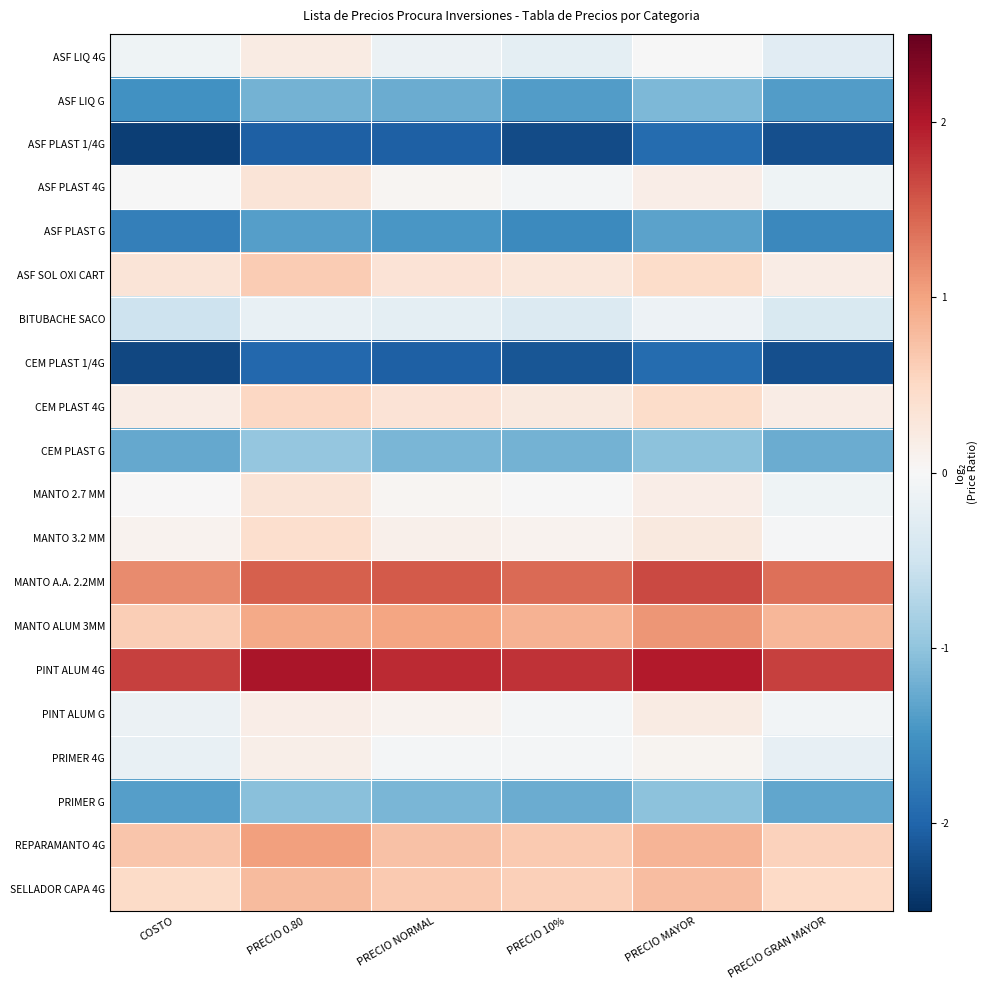

Reading left to right, list all the values displayed in this chart.

ASF LIQ 4G: COSTO=-0.1	PRECIO 0.80=0.2	PRECIO NORMAL=-0.1	PRECIO 10%=-0.2	PRECIO MAYOR=-0.0	PRECIO GRAN MAYOR=-0.3
ASF LIQ G: COSTO=-1.5	PRECIO 0.80=-1.2	PRECIO NORMAL=-1.2	PRECIO 10%=-1.4	PRECIO MAYOR=-1.1	PRECIO GRAN MAYOR=-1.4
ASF PLAST 1/4G: COSTO=-2.4	PRECIO 0.80=-2.0	PRECIO NORMAL=-2.0	PRECIO 10%=-2.2	PRECIO MAYOR=-1.9	PRECIO GRAN MAYOR=-2.2
ASF PLAST 4G: COSTO=-0.0	PRECIO 0.80=0.3	PRECIO NORMAL=0.0	PRECIO 10%=-0.0	PRECIO MAYOR=0.2	PRECIO GRAN MAYOR=-0.1
ASF PLAST G: COSTO=-1.7	PRECIO 0.80=-1.4	PRECIO NORMAL=-1.5	PRECIO 10%=-1.6	PRECIO MAYOR=-1.3	PRECIO GRAN MAYOR=-1.6
ASF SOL OXI CART: COSTO=0.3	PRECIO 0.80=0.6	PRECIO NORMAL=0.3	PRECIO 10%=0.3	PRECIO MAYOR=0.5	PRECIO GRAN MAYOR=0.2
BITUBACHE SACO: COSTO=-0.5	PRECIO 0.80=-0.2	PRECIO NORMAL=-0.2	PRECIO 10%=-0.3	PRECIO MAYOR=-0.1	PRECIO GRAN MAYOR=-0.4
CEM PLAST 1/4G: COSTO=-2.3	PRECIO 0.80=-2.0	PRECIO NORMAL=-2.0	PRECIO 10%=-2.1	PRECIO MAYOR=-1.9	PRECIO GRAN MAYOR=-2.2
CEM PLAST 4G: COSTO=0.2	PRECIO 0.80=0.5	PRECIO NORMAL=0.3	PRECIO 10%=0.2	PRECIO MAYOR=0.5	PRECIO GRAN MAYOR=0.2
CEM PLAST G: COSTO=-1.3	PRECIO 0.80=-1.0	PRECIO NORMAL=-1.1	PRECIO 10%=-1.2	PRECIO MAYOR=-1.0	PRECIO GRAN MAYOR=-1.2
MANTO 2.7 MM: COSTO=0.0	PRECIO 0.80=0.3	PRECIO NORMAL=0.0	PRECIO 10%=-0.0	PRECIO MAYOR=0.2	PRECIO GRAN MAYOR=-0.1
MANTO 3.2 MM: COSTO=0.1	PRECIO 0.80=0.4	PRECIO NORMAL=0.1	PRECIO 10%=0.1	PRECIO MAYOR=0.2	PRECIO GRAN MAYOR=-0.0
MANTO A.A. 2.2MM: COSTO=1.2	PRECIO 0.80=1.5	PRECIO NORMAL=1.5	PRECIO 10%=1.4	PRECIO MAYOR=1.6	PRECIO GRAN MAYOR=1.4
MANTO ALUM 3MM: COSTO=0.6	PRECIO 0.80=0.9	PRECIO NORMAL=1.0	PRECIO 10%=0.9	PRECIO MAYOR=1.1	PRECIO GRAN MAYOR=0.8
PINT ALUM 4G: COSTO=1.7	PRECIO 0.80=2.0	PRECIO NORMAL=1.9	PRECIO 10%=1.8	PRECIO MAYOR=2.0	PRECIO GRAN MAYOR=1.7
PINT ALUM G: COSTO=-0.2	PRECIO 0.80=0.2	PRECIO NORMAL=0.1	PRECIO 10%=-0.0	PRECIO MAYOR=0.2	PRECIO GRAN MAYOR=-0.1
PRIMER 4G: COSTO=-0.2	PRECIO 0.80=0.1	PRECIO NORMAL=-0.0	PRECIO 10%=-0.0	PRECIO MAYOR=0.1	PRECIO GRAN MAYOR=-0.2
PRIMER G: COSTO=-1.4	PRECIO 0.80=-1.0	PRECIO NORMAL=-1.1	PRECIO 10%=-1.2	PRECIO MAYOR=-1.0	PRECIO GRAN MAYOR=-1.3
REPARAMANTO 4G: COSTO=0.7	PRECIO 0.80=1.0	PRECIO NORMAL=0.7	PRECIO 10%=0.7	PRECIO MAYOR=0.9	PRECIO GRAN MAYOR=0.6
SELLADOR CAPA 4G: COSTO=0.5	PRECIO 0.80=0.8	PRECIO NORMAL=0.7	PRECIO 10%=0.6	PRECIO MAYOR=0.8	PRECIO GRAN MAYOR=0.5